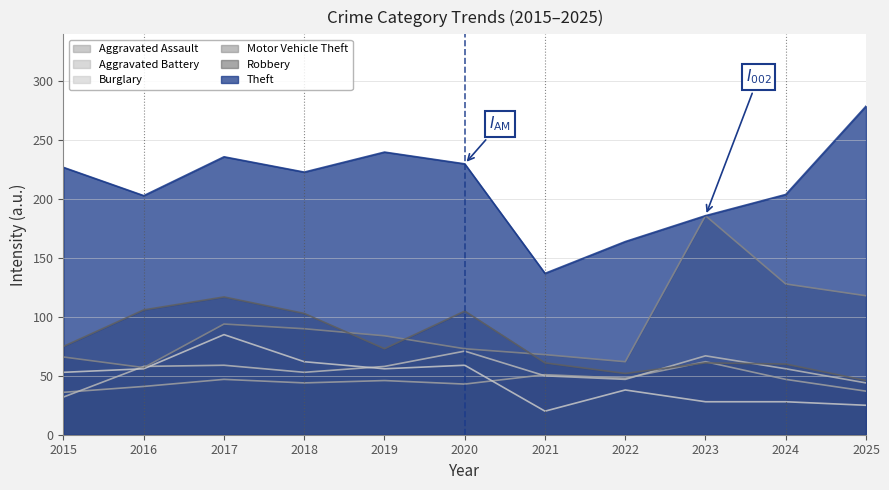

True or false: Aggravated Assault and Theft intersect in this chart.

False